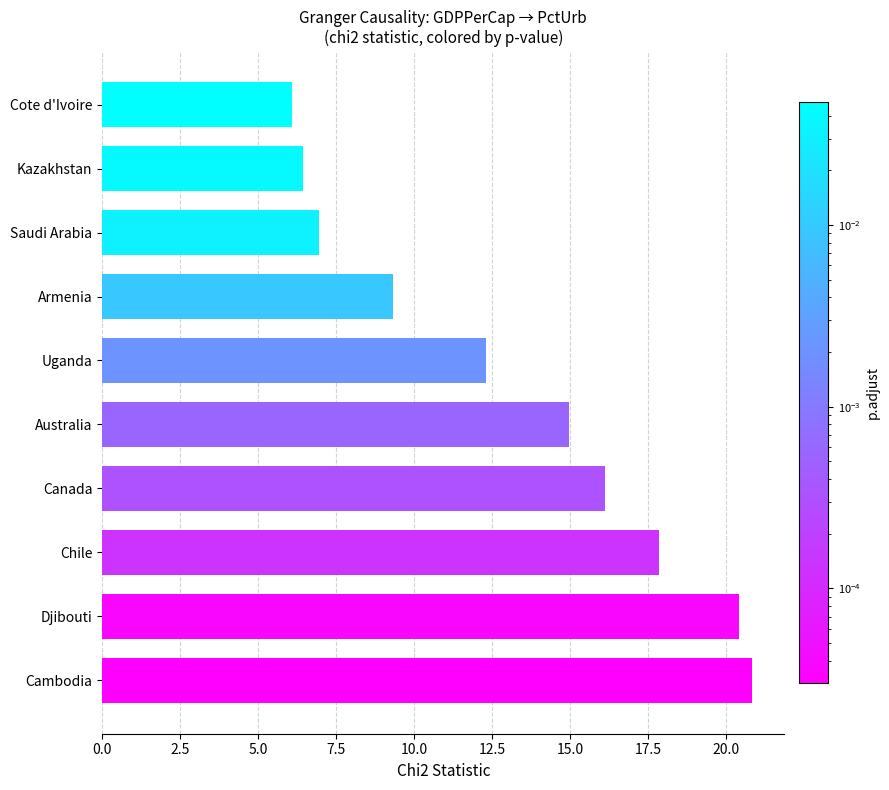

Reading top to bottom, what are all the values shown in this chart?

6.1	6.4	6.9	9.3	12.3	15.0	16.1	17.8	20.4	20.8